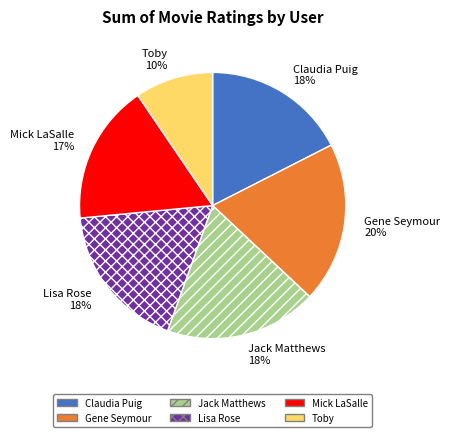

To the nearest percent, what is the average slice percentage?

17%